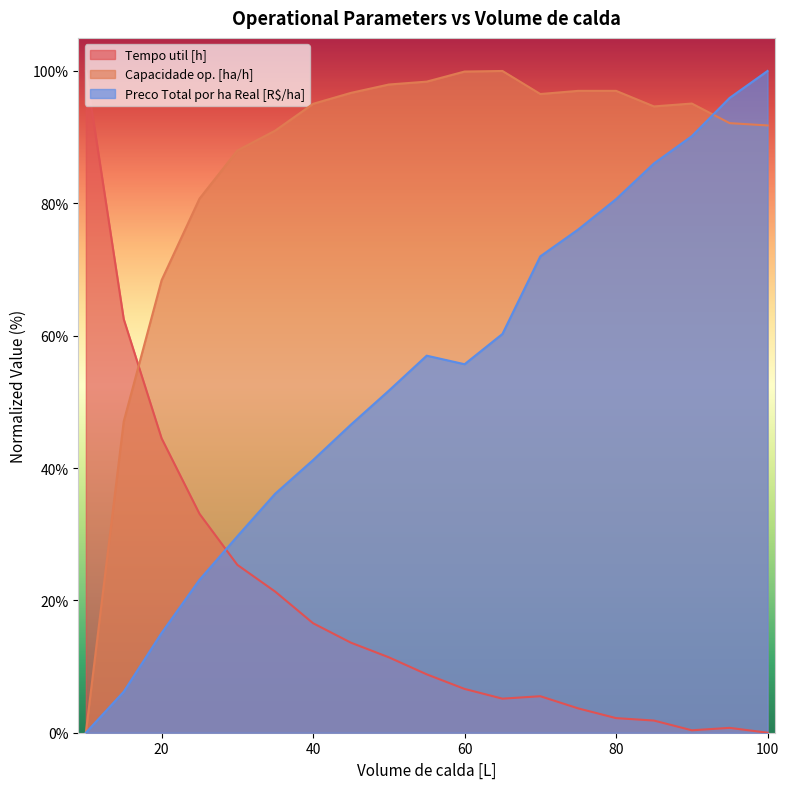

Where does the Tempo util [h] series first go above 8?

10